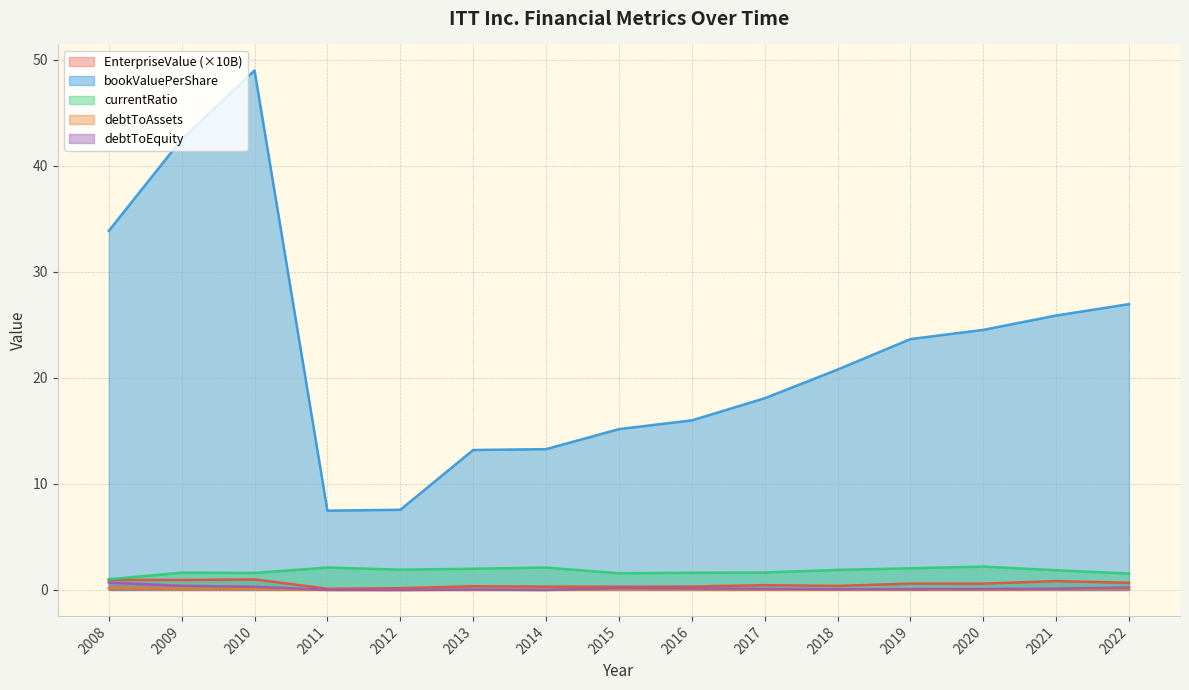

At which category does debtToAssets reach its first local peak?

2013